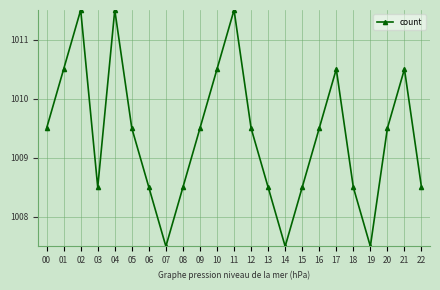

Reading right to left, what are all the values shown in this chart?

22=1008.5	21=1010.5	20=1009.5	19=1007.5	18=1008.5	17=1010.5	16=1009.5	15=1008.5	14=1007.5	13=1008.5	12=1009.5	11=1011.5	10=1010.5	09=1009.5	08=1008.5	07=1007.5	06=1008.5	05=1009.5	04=1011.5	03=1008.5	02=1011.5	01=1010.5	00=1009.5